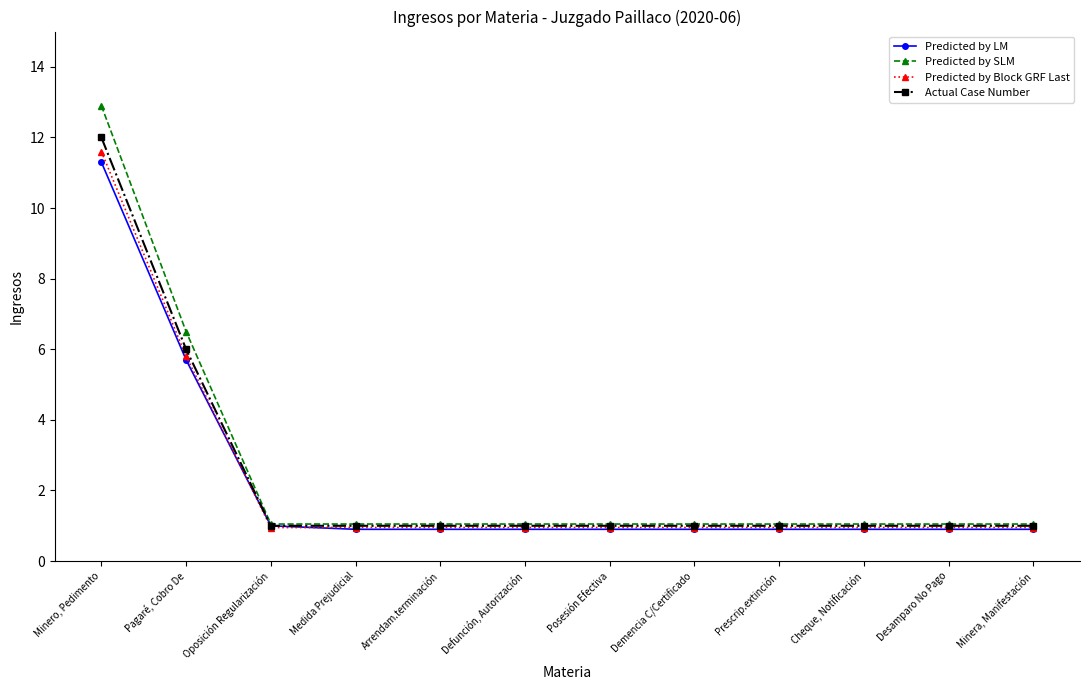

How many series are shown in this chart?

4